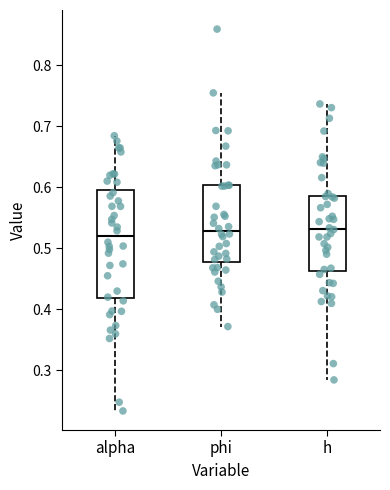

Reading left to right, read every box against the y-axis: the position of its median line, the range the box covers, and the ends of its whiskers. The values are not printed on the chart, so give them approximately, as read against the axis.

alpha: median 0.52, box 0.42 to 0.60, whiskers 0.23 to 0.68
phi: median 0.53, box 0.48 to 0.60, whiskers 0.37 to 0.76
h: median 0.53, box 0.46 to 0.59, whiskers 0.28 to 0.74